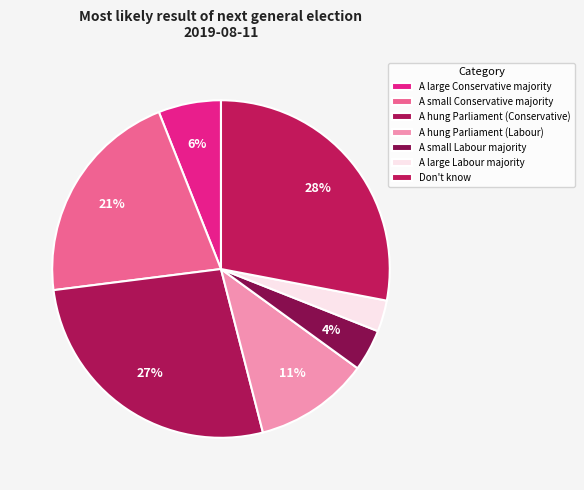

Is it true that A hung Parliament (Labour) is 20% of the pie?

False